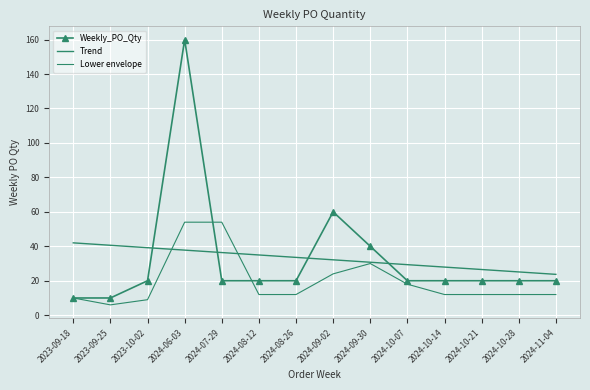

List the series in order of their peak value, lowest first.

Trend, Lower envelope, Weekly_PO_Qty